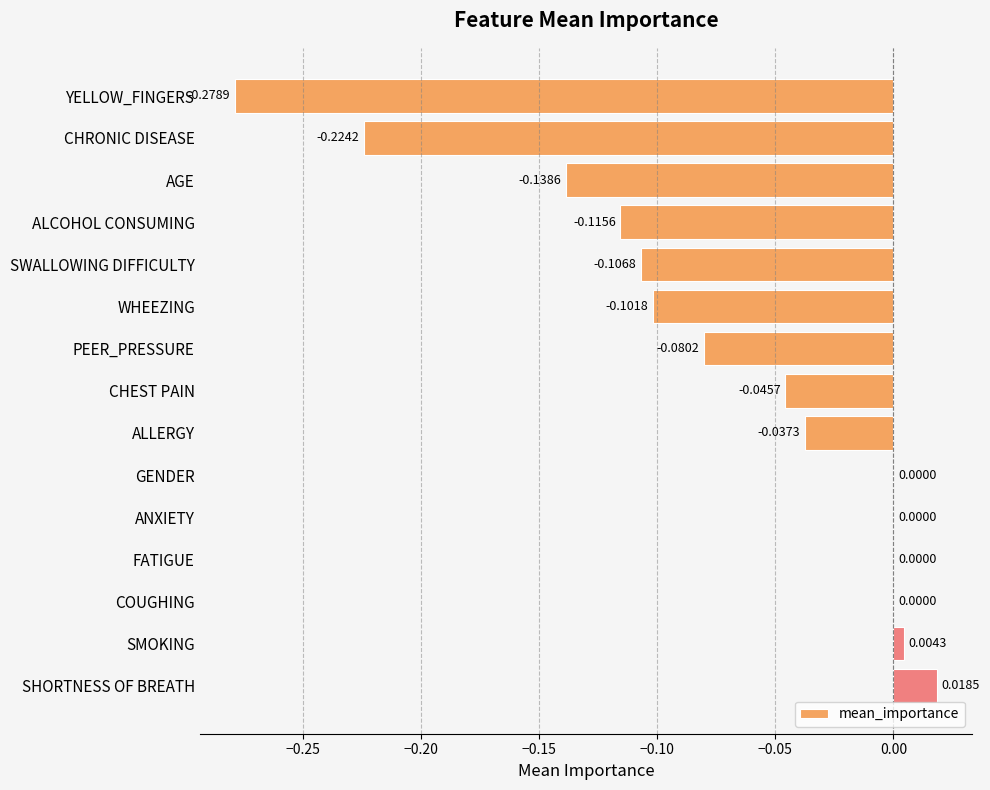

Between AGE and WHEEZING, which is larger?

WHEEZING